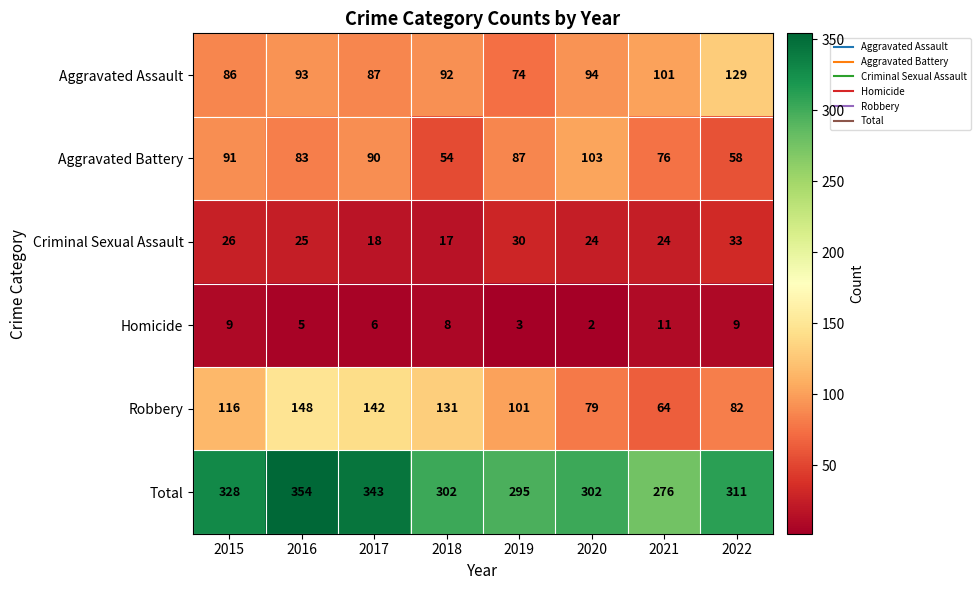

At which category is the sum across all series the highest?

2016